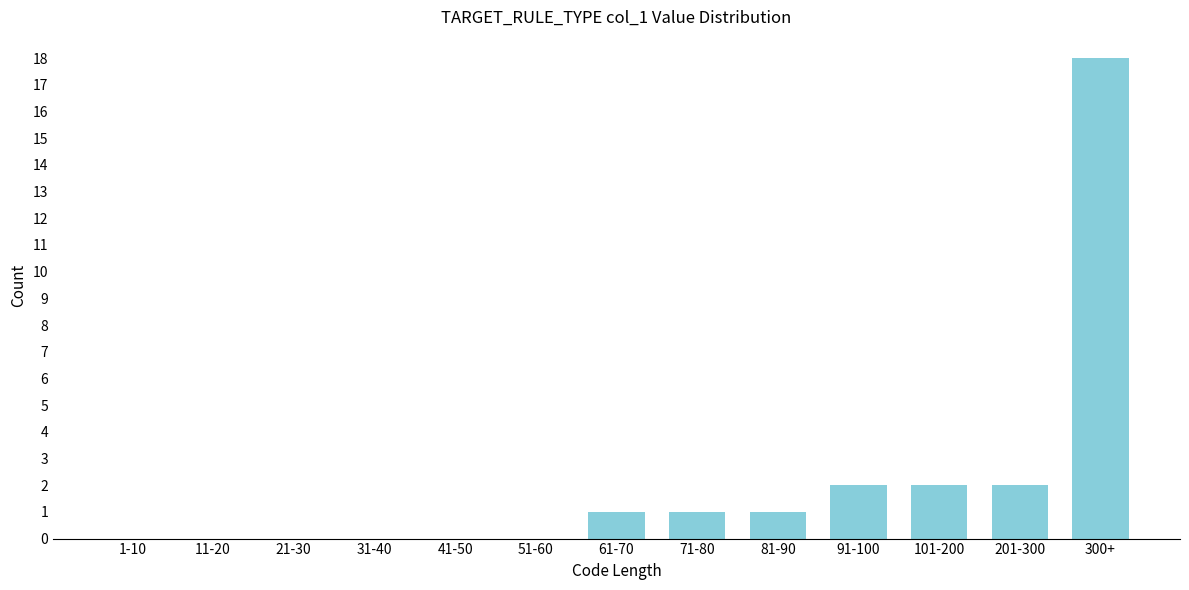

Reading right to left, list all the values displayed in this chart.

300+=18	201-300=2	101-200=2	91-100=2	81-90=1	71-80=1	61-70=1	51-60=0	41-50=0	31-40=0	21-30=0	11-20=0	1-10=0